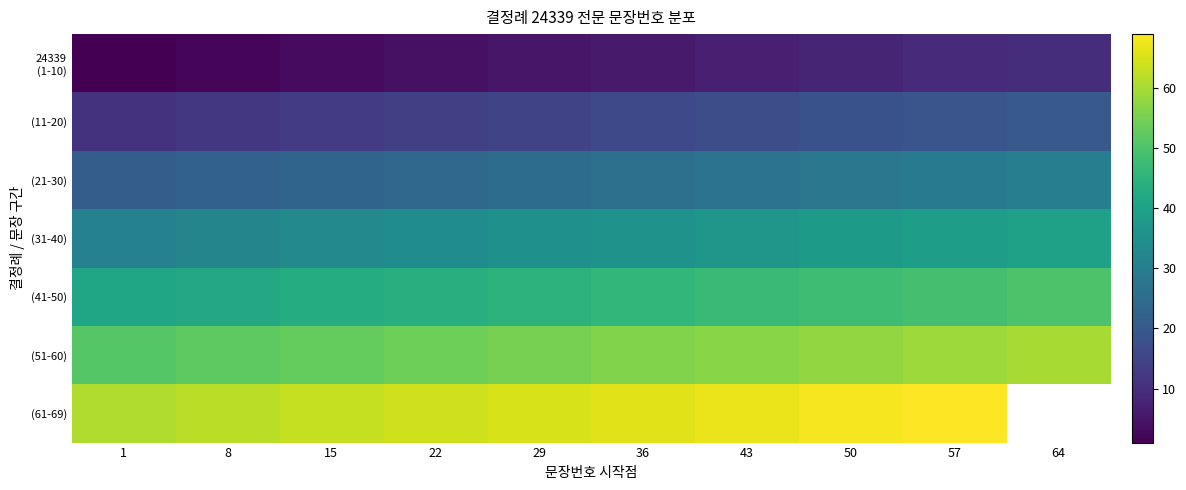

Rank the series at 64 from highest to lowest value.

(51-60), (41-50), (31-40), (21-30), (11-20), 24339 (1-10), (61-69)